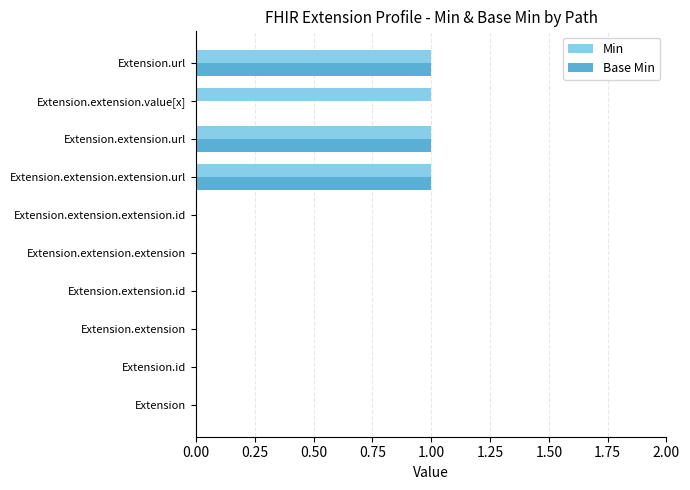

Which series has the largest total across all categories?

Min